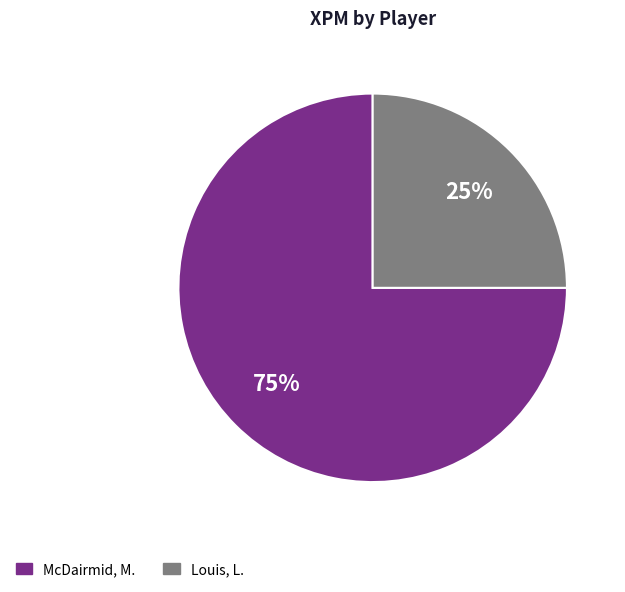

How many slices are in this pie chart?

2